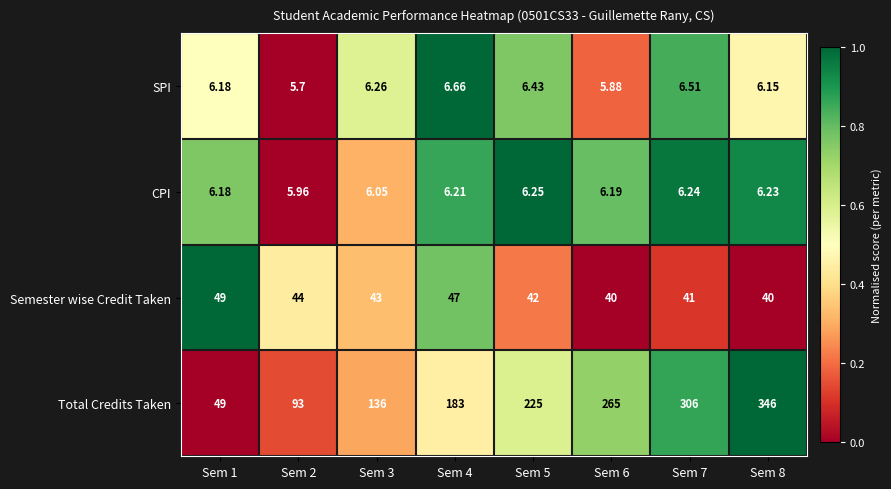

Rank the series at Sem 3 from lowest to highest value.

CPI, SPI, Semester wise Credit Taken, Total Credits Taken